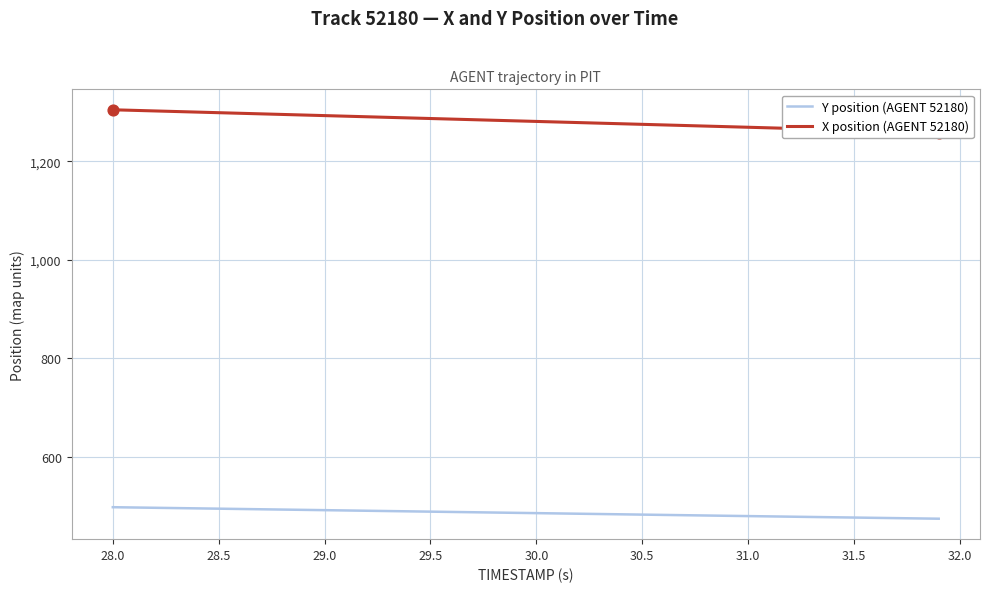

The value of Y position (AGENT 52180) at 31.5 is 476.4. True or false?

True